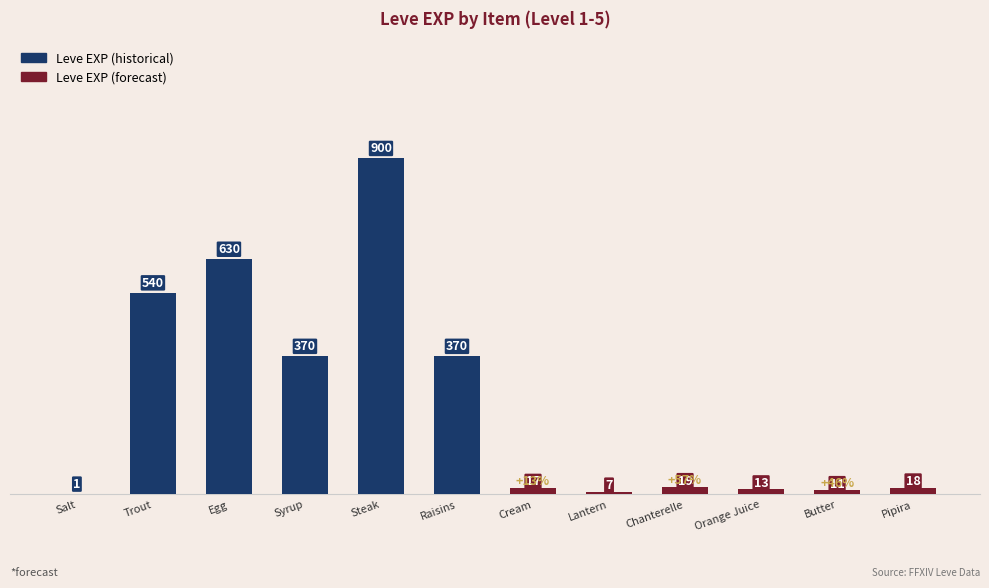

Which has a higher value, Syrup or Salt?

Syrup